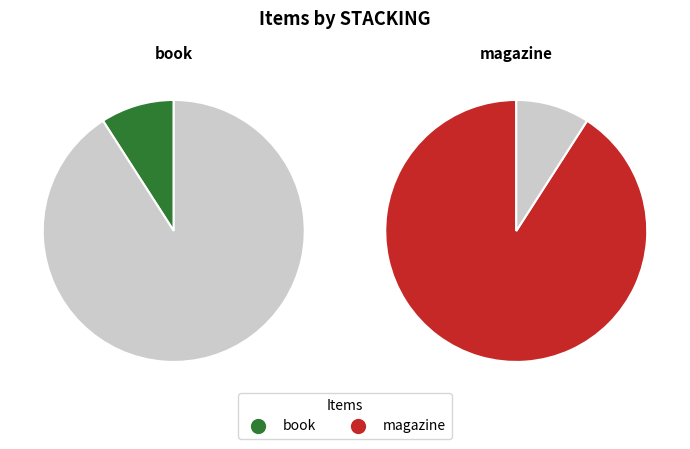

To the nearest percent, what is the average slice percentage?

50%